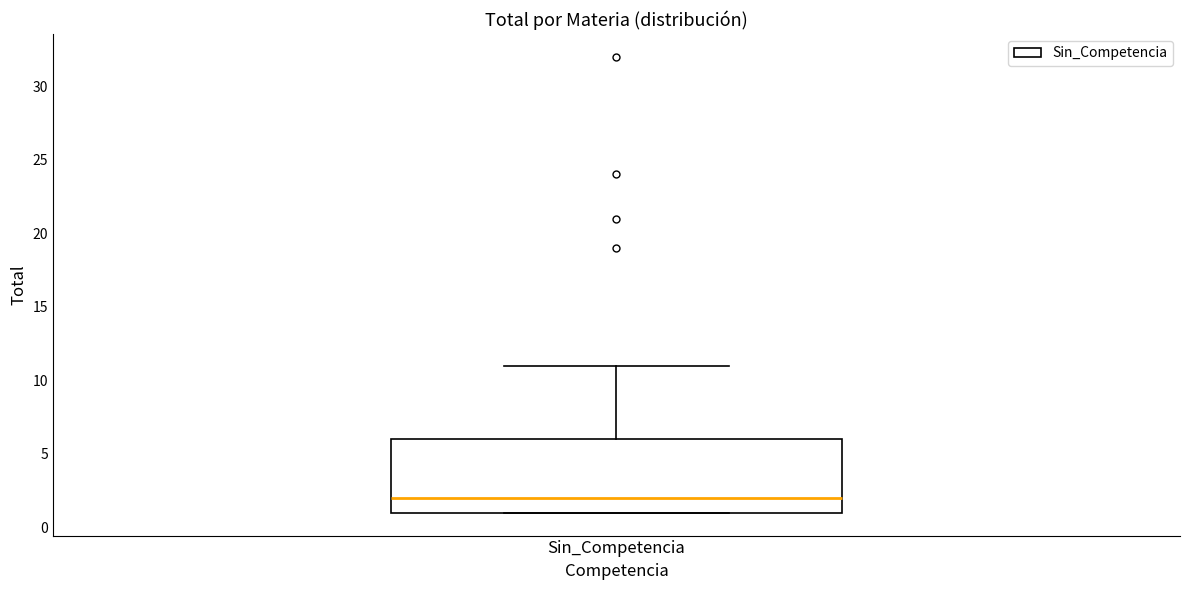

Read this box plot against the y-axis: the position of the median line, the range covered by the box, and the ends of both whiskers. The values are not printed on the chart, so give them approximately, as read against the axis.

median 2, box 1 to 6, whiskers 1 to 11